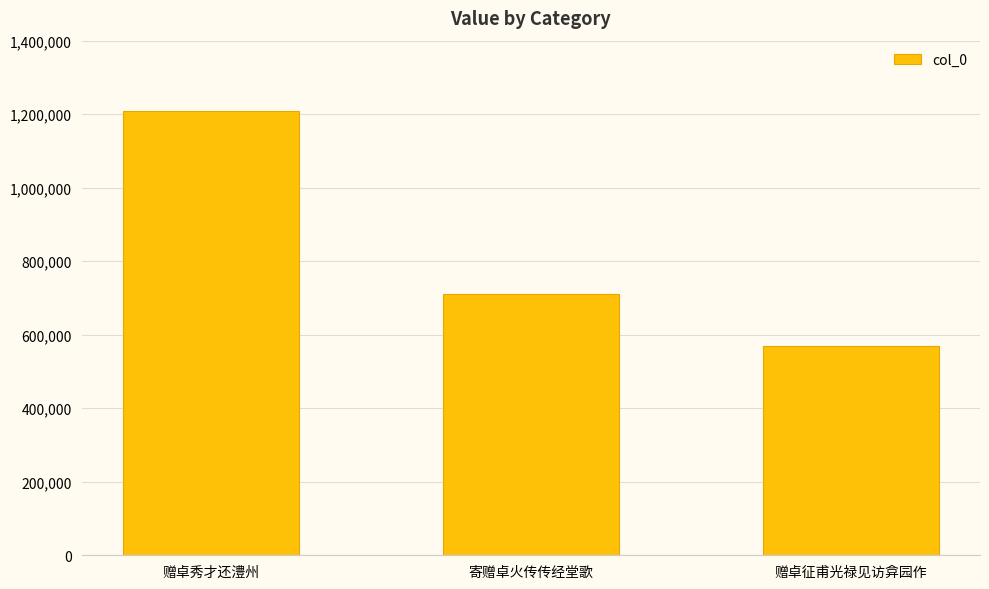

How many values are between 568883 and 1208217?

3